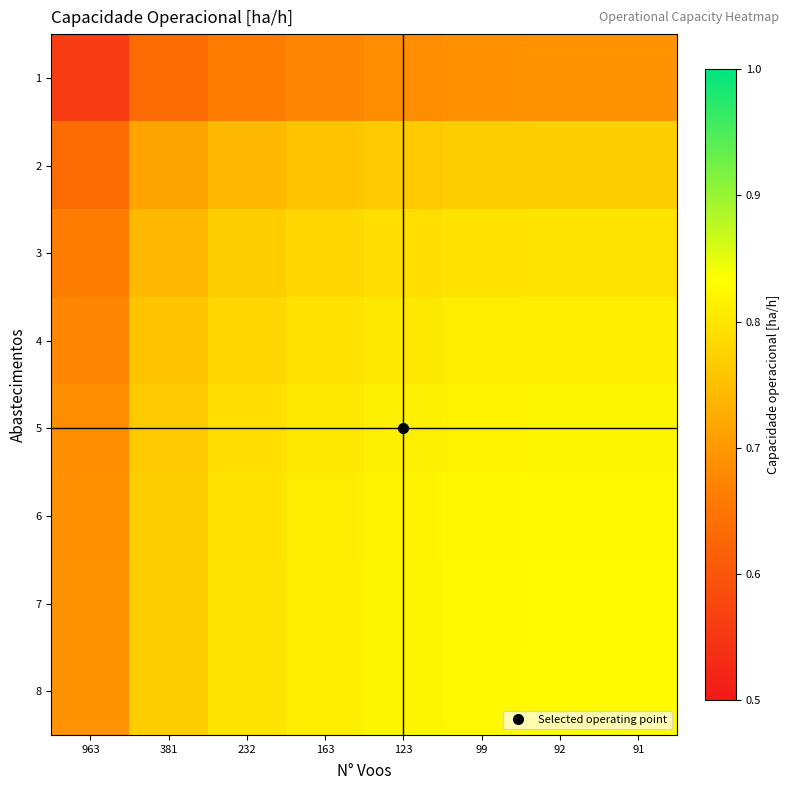

Reading left to right, list all the values displayed in this chart.

1: 963=0.6	381=0.6	232=0.7	163=0.7	123=0.7	99=0.7	92=0.7	91=0.7
2: 963=0.6	381=0.7	232=0.7	163=0.8	123=0.8	99=0.8	92=0.8	91=0.8
3: 963=0.7	381=0.7	232=0.8	163=0.8	123=0.8	99=0.8	92=0.8	91=0.8
4: 963=0.7	381=0.8	232=0.8	163=0.8	123=0.8	99=0.8	92=0.8	91=0.8
5: 963=0.7	381=0.8	232=0.8	163=0.8	123=0.8	99=0.8	92=0.8	91=0.8
6: 963=0.7	381=0.8	232=0.8	163=0.8	123=0.8	99=0.8	92=0.8	91=0.8
7: 963=0.7	381=0.8	232=0.8	163=0.8	123=0.8	99=0.8	92=0.8	91=0.8
8: 963=0.7	381=0.8	232=0.8	163=0.8	123=0.8	99=0.8	92=0.8	91=0.8